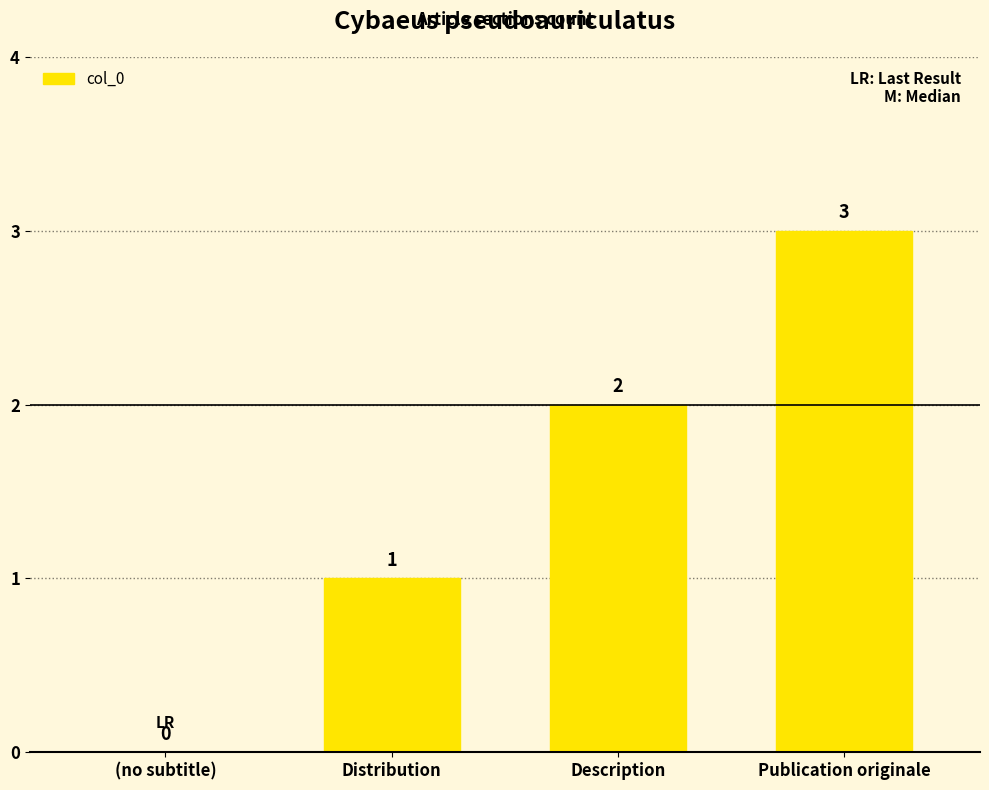

True or false: the data shows 1 at (no subtitle).

False